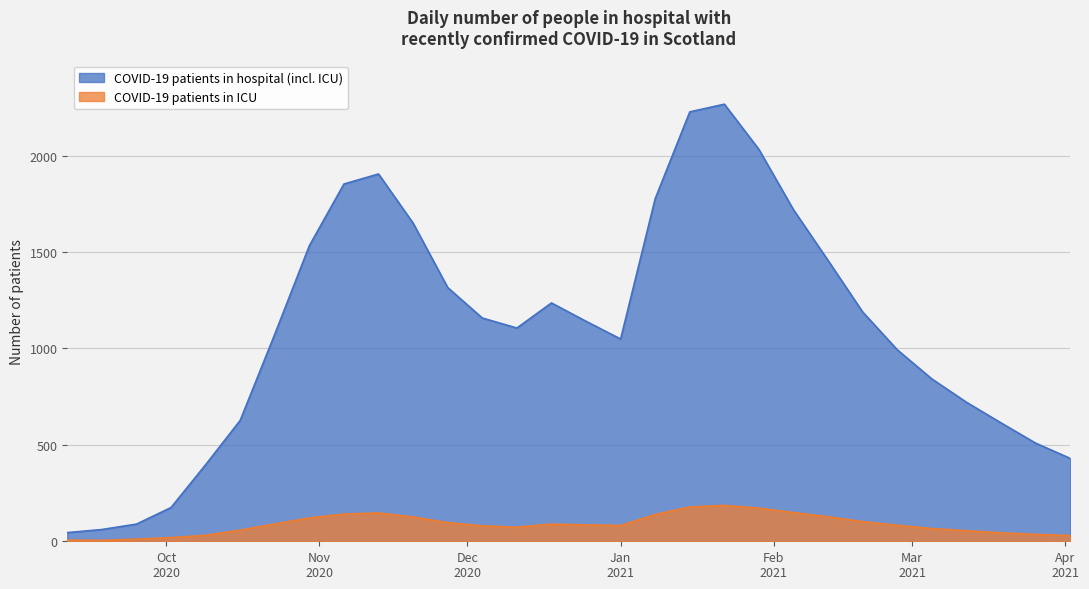

Is it true that COVID-19 patients in ICU equals 58 at 2020-10-16?

True